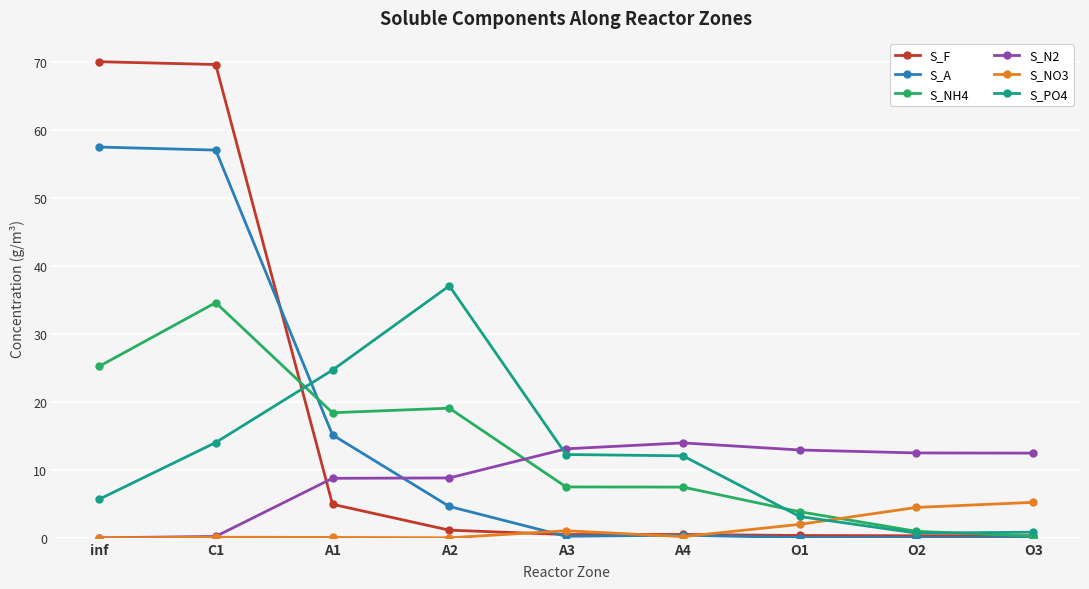

Which series ends up on top after the final intersection of S_PO4 and S_NO3?

S_NO3